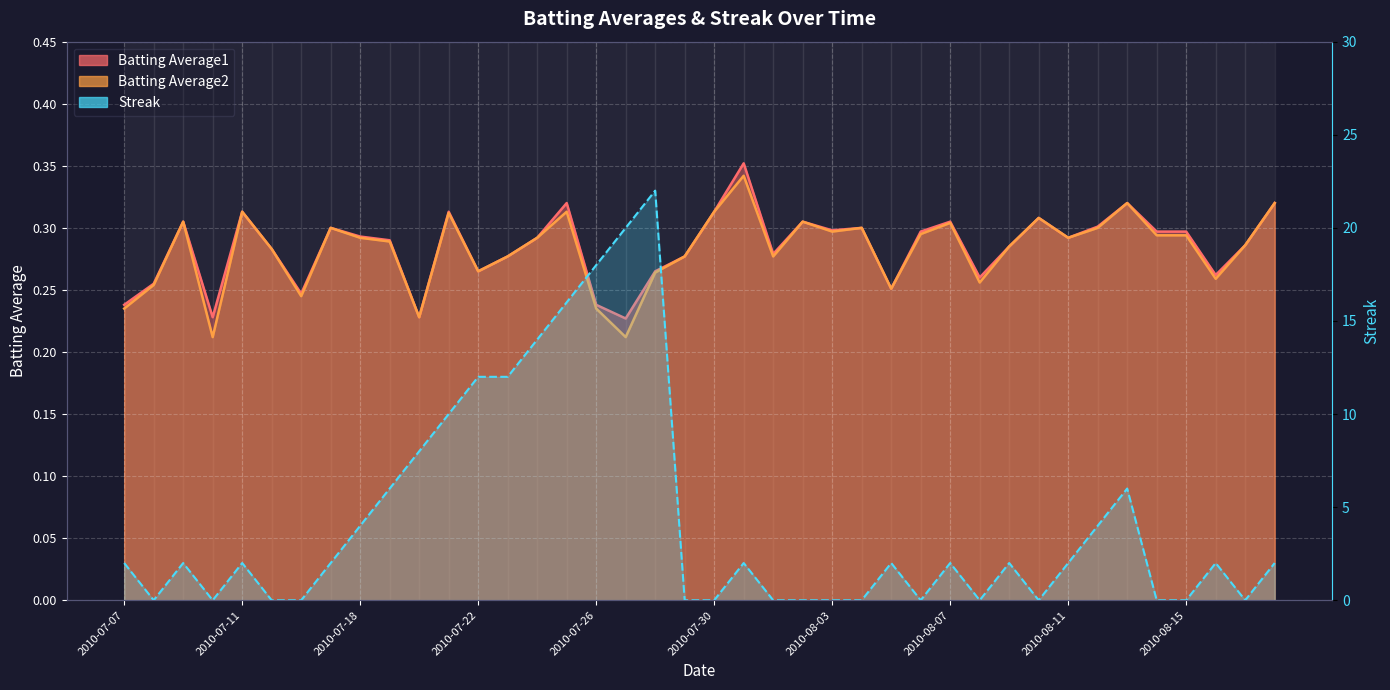

Is it true that Streak equals 16.0 at 2010-07-25?

True